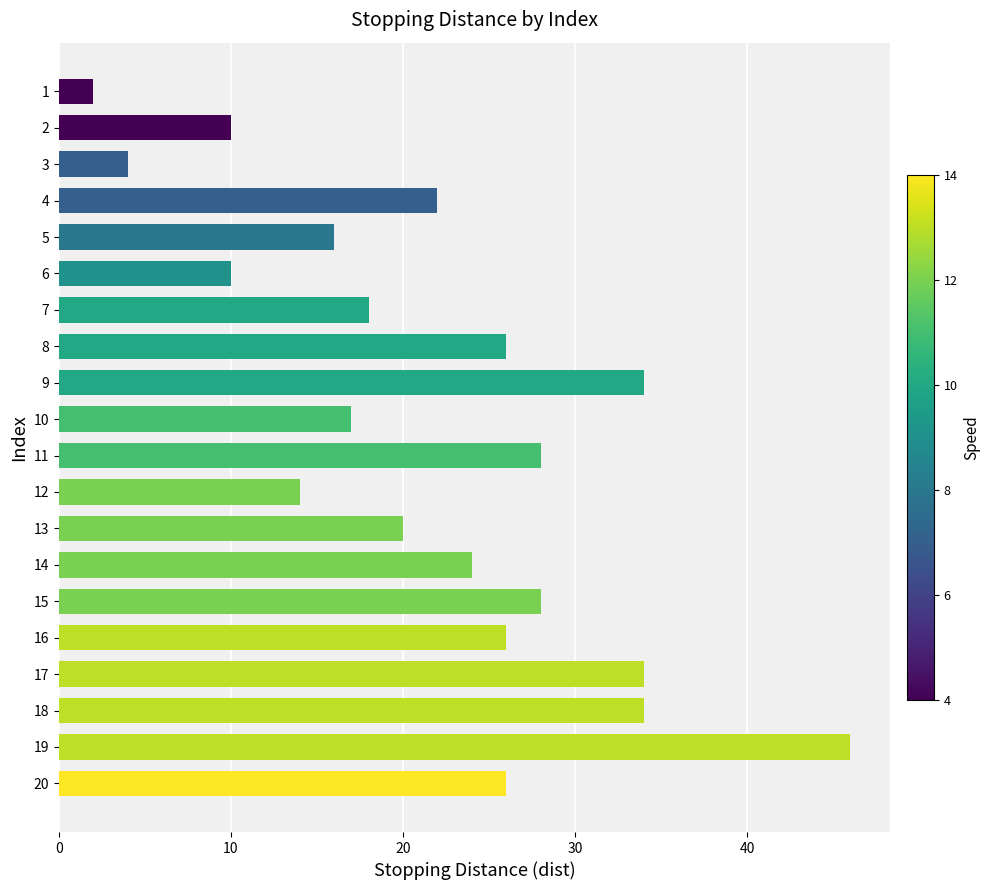

What is the maximum value shown in the chart?

46